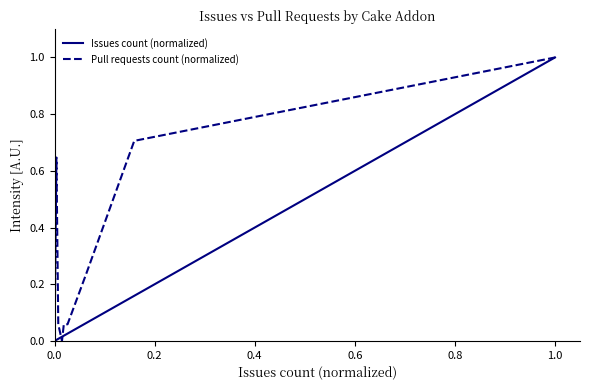

How many times do Pull requests count (normalized) and Issues count (normalized) cross each other?

2